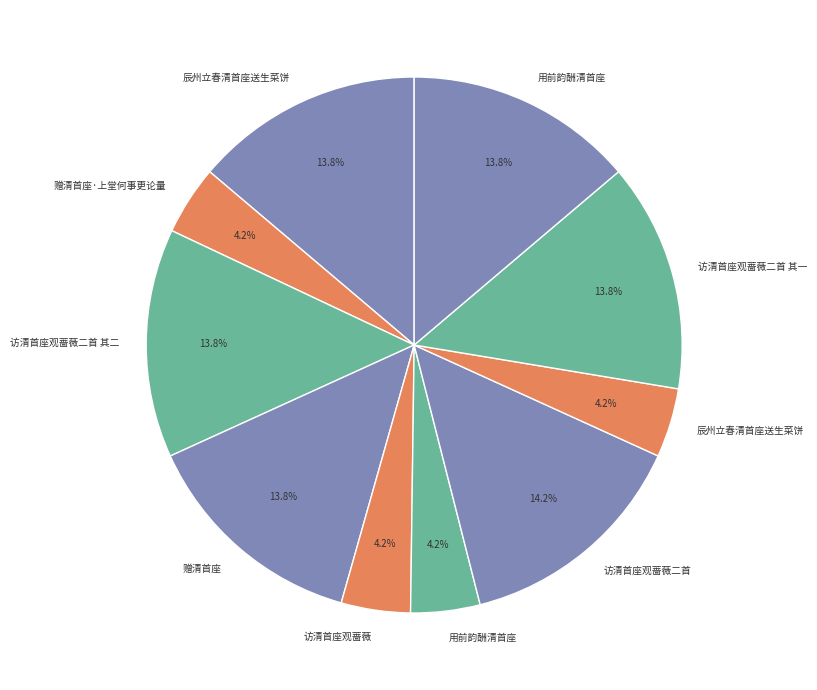

What is the smallest slice in the pie chart?

辰州立春清首座送生菜饼